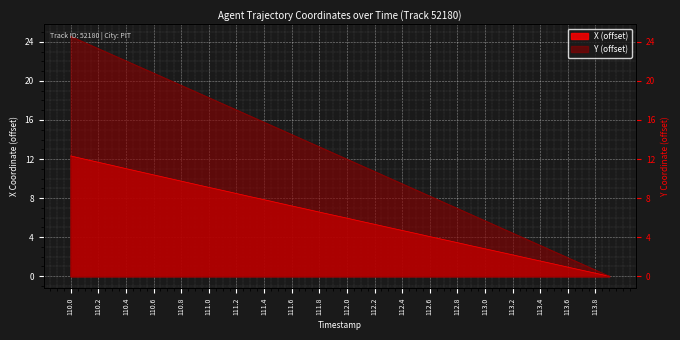

Reading right to left, list all the values displayed in this chart.

X: 0.0	0.3	0.6	0.9	1.2	1.6	1.9	2.2	2.5	2.8	3.1	3.4	3.8	4.1	4.4	4.7	5.0	5.3	5.6	6.0	6.3	6.6	6.9	7.2	7.5	7.8	8.2	8.5	8.8	9.1	9.4	9.7	10.1	10.4	10.7	11.0	11.3	11.7	12.0	12.3
Y: 0.0	0.6	1.3	1.9	2.5	3.2	3.8	4.4	5.1	5.7	6.3	6.9	7.6	8.2	8.8	9.5	10.1	10.7	11.4	12.0	12.6	13.3	13.9	14.5	15.1	15.8	16.4	17.0	17.7	18.3	18.9	19.5	20.2	20.8	21.4	22.1	22.7	23.3	23.9	24.6